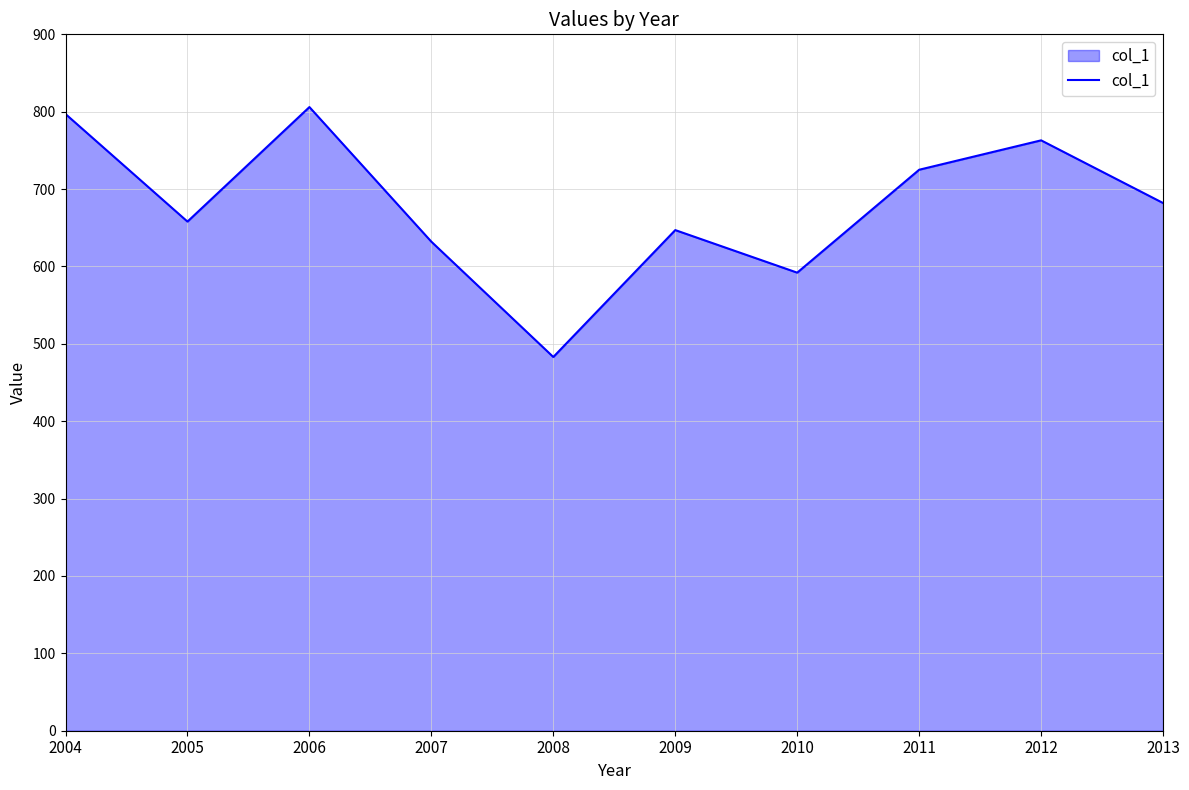

Between 2008 and 2004, which is larger?

2004